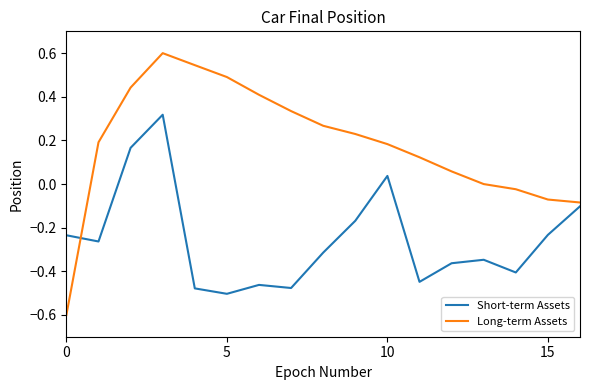

What is the smallest value displayed?

-0.6